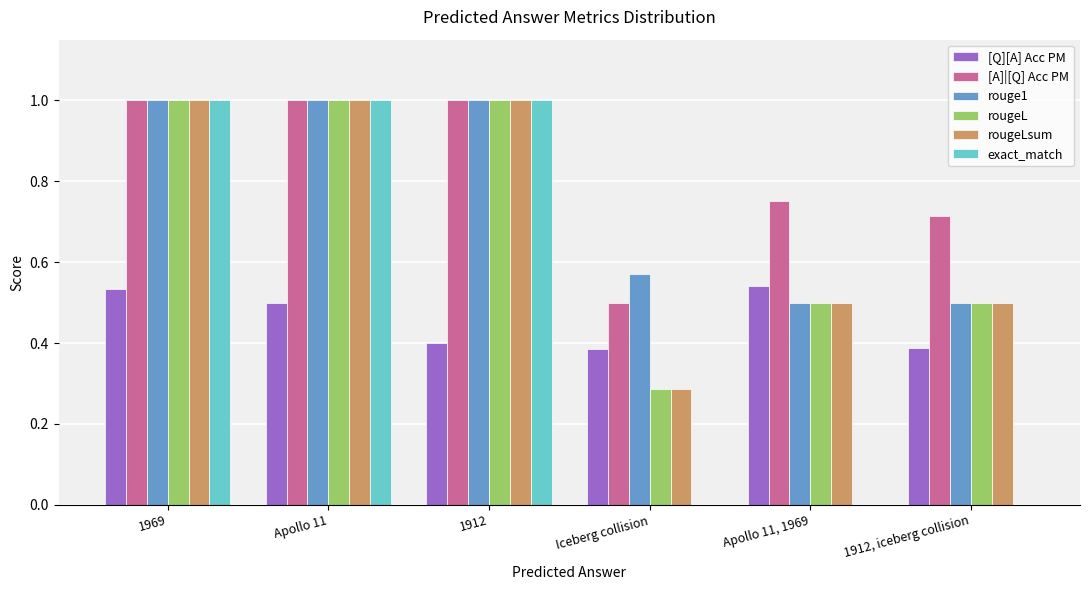

What is the total value across all series at Apollo 11?

5.5